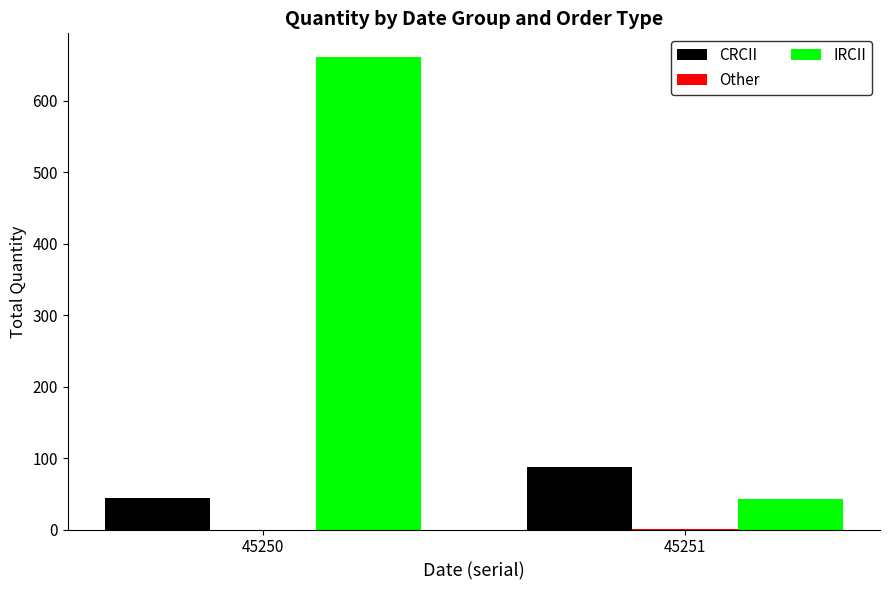

At which label is CRCII closest to 65?

45250